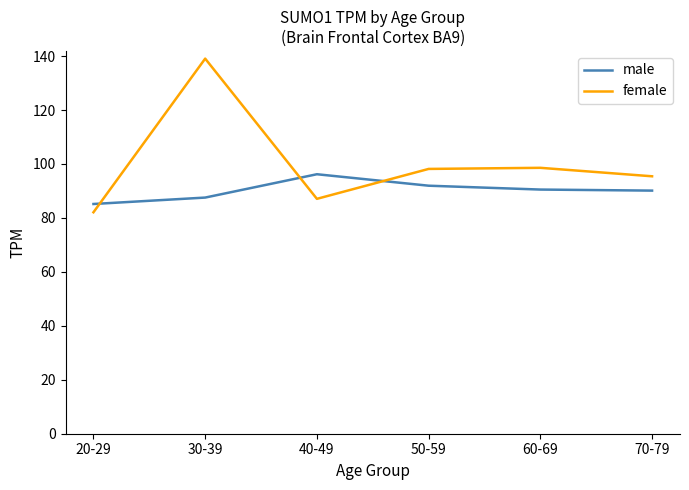

Which series has the largest total across all categories?

female